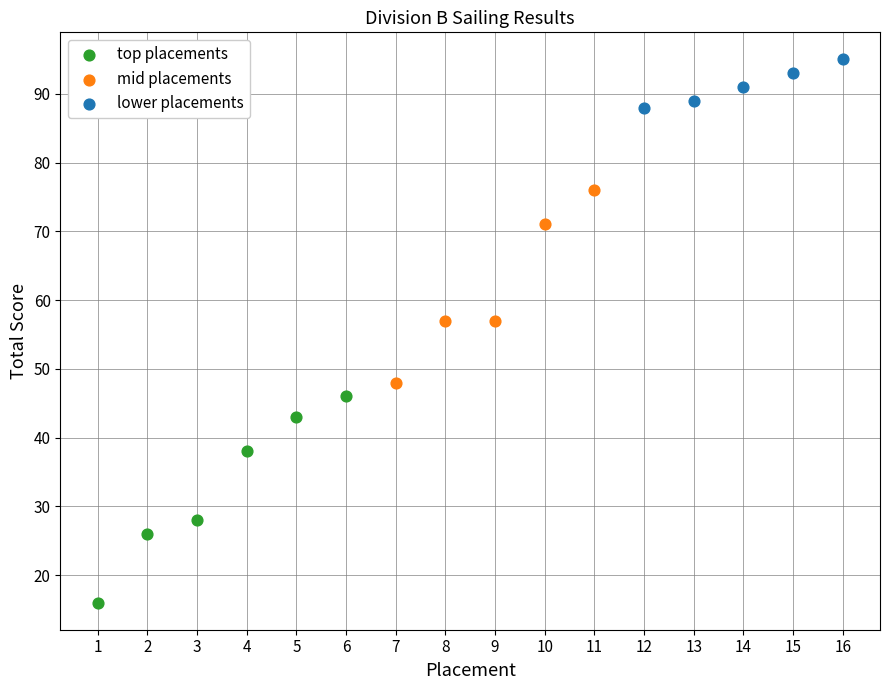

Which series reaches the maximum Y coordinate?

lower placements